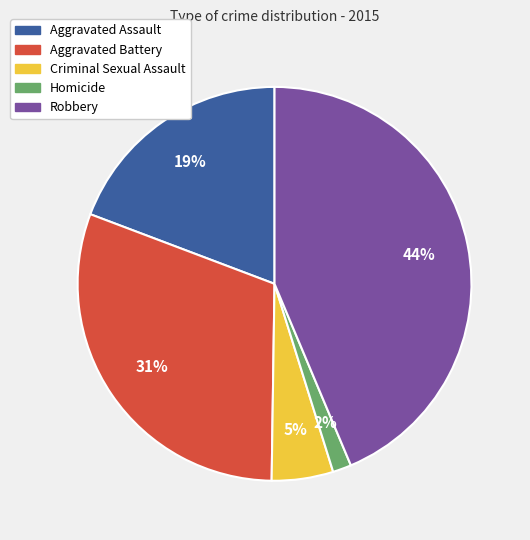

Between Criminal Sexual Assault and Homicide, which is larger?

Criminal Sexual Assault